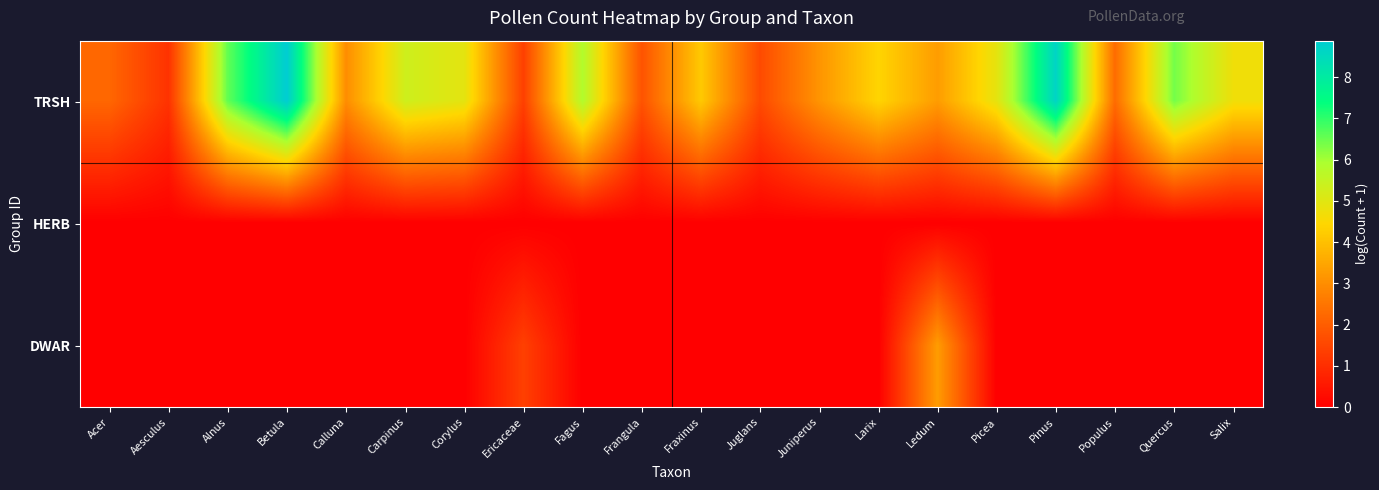

Rank the series by their maximum value, from lowest to highest.

row_1, row_2, row_0